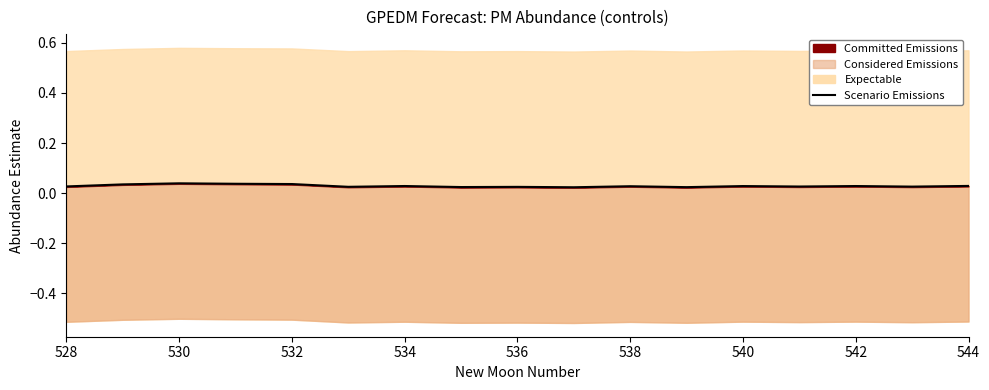

The chart shows a value of 0.0 at 544. True or false?

True